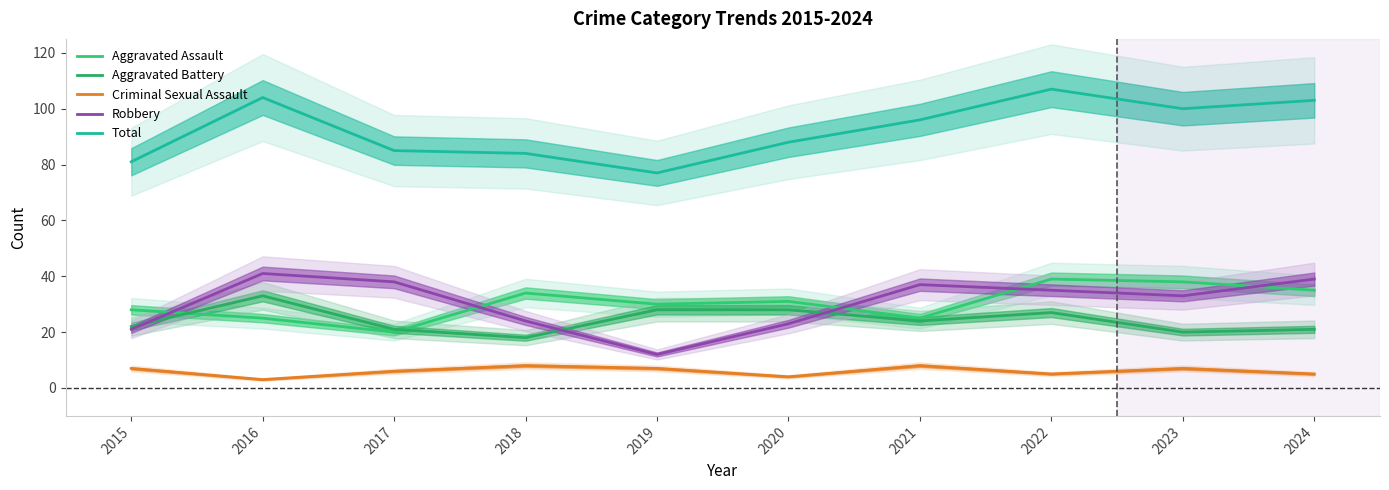

At which category does Aggravated Battery reach its first local valley?

2018